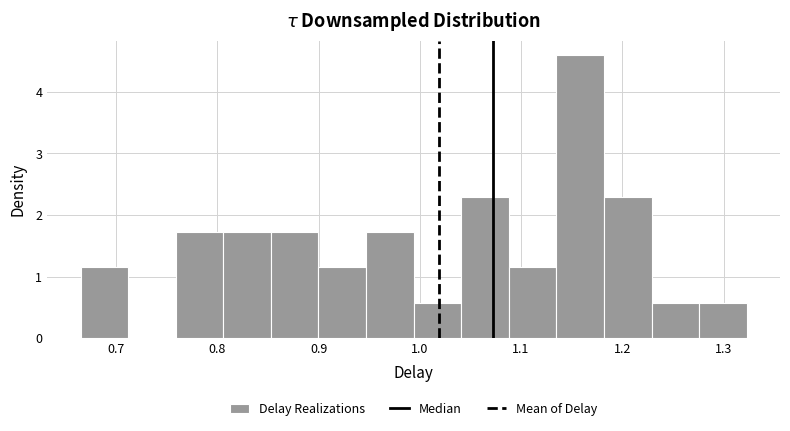

How tall is the bar that spans 1.23 to 1.28 on the x-axis? Neither the bar edges nor the heights are printed on the chart, so give them approximately, as read against the axes.

0.6